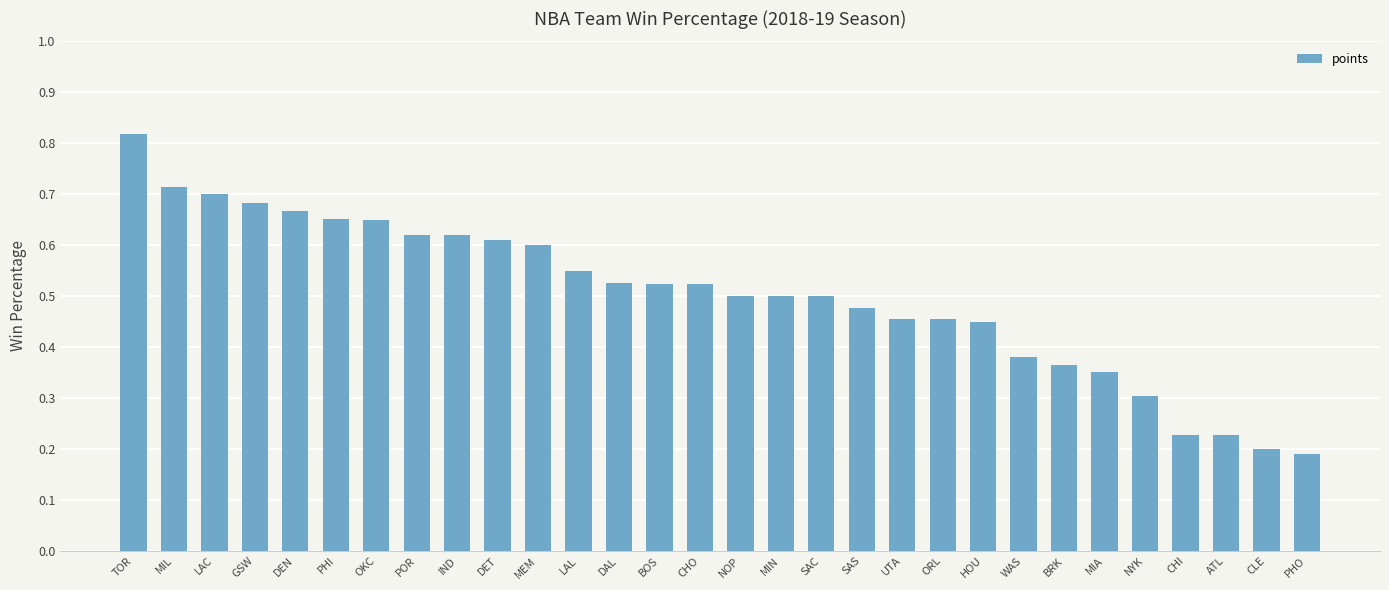

What is the sum of all values?

15.0